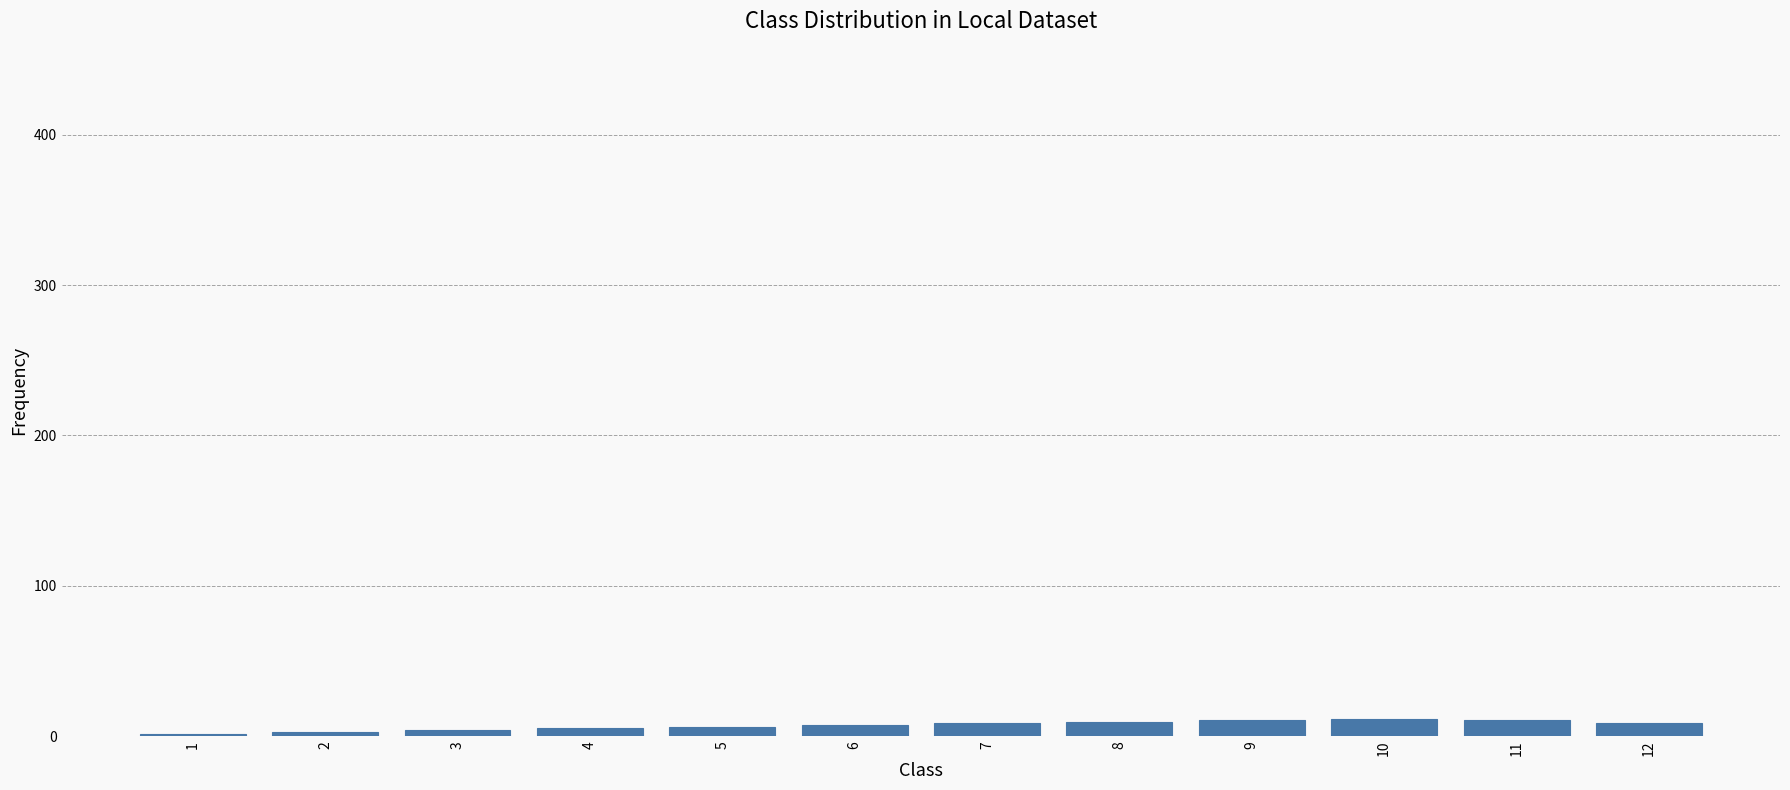

Is it true that the value at 2 is 2.6?

True